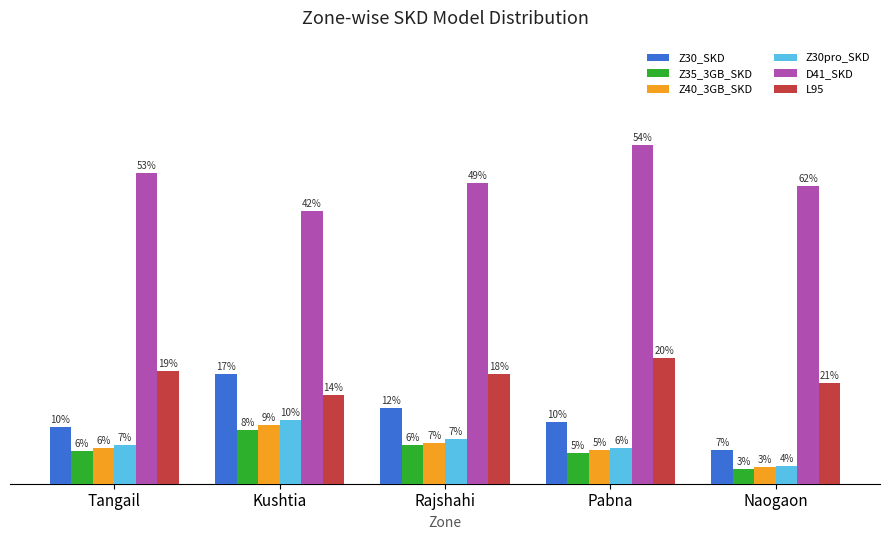

What are all the series names shown in the legend?

Z30_SKD, Z35_3GB_SKD, Z40_3GB_SKD, Z30pro_SKD, D41_SKD, L95